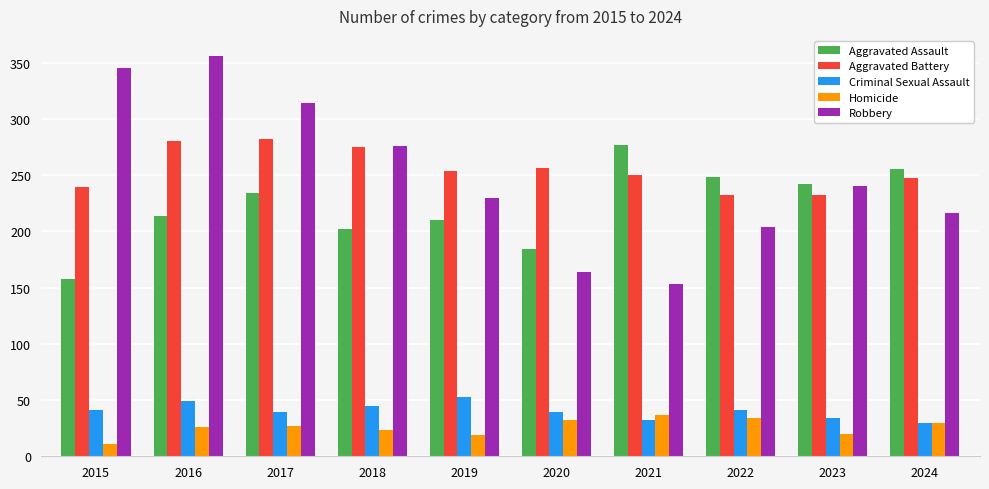

How many bars are there in total?

50